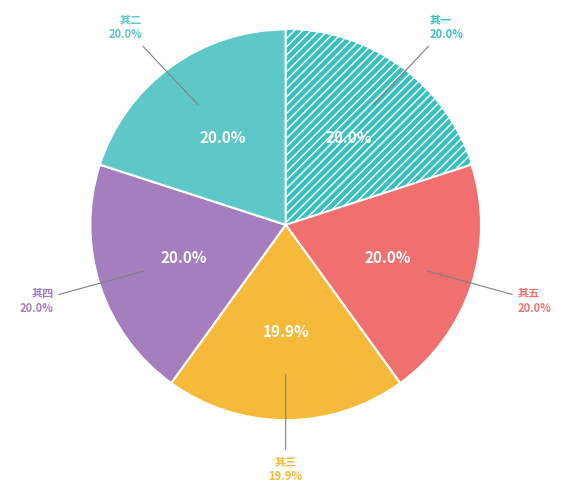

What percentage do 彭城杂咏呈廉公亮佥事 其四 and 彭城杂咏呈廉公亮佥事 其一 together represent?

40.0%